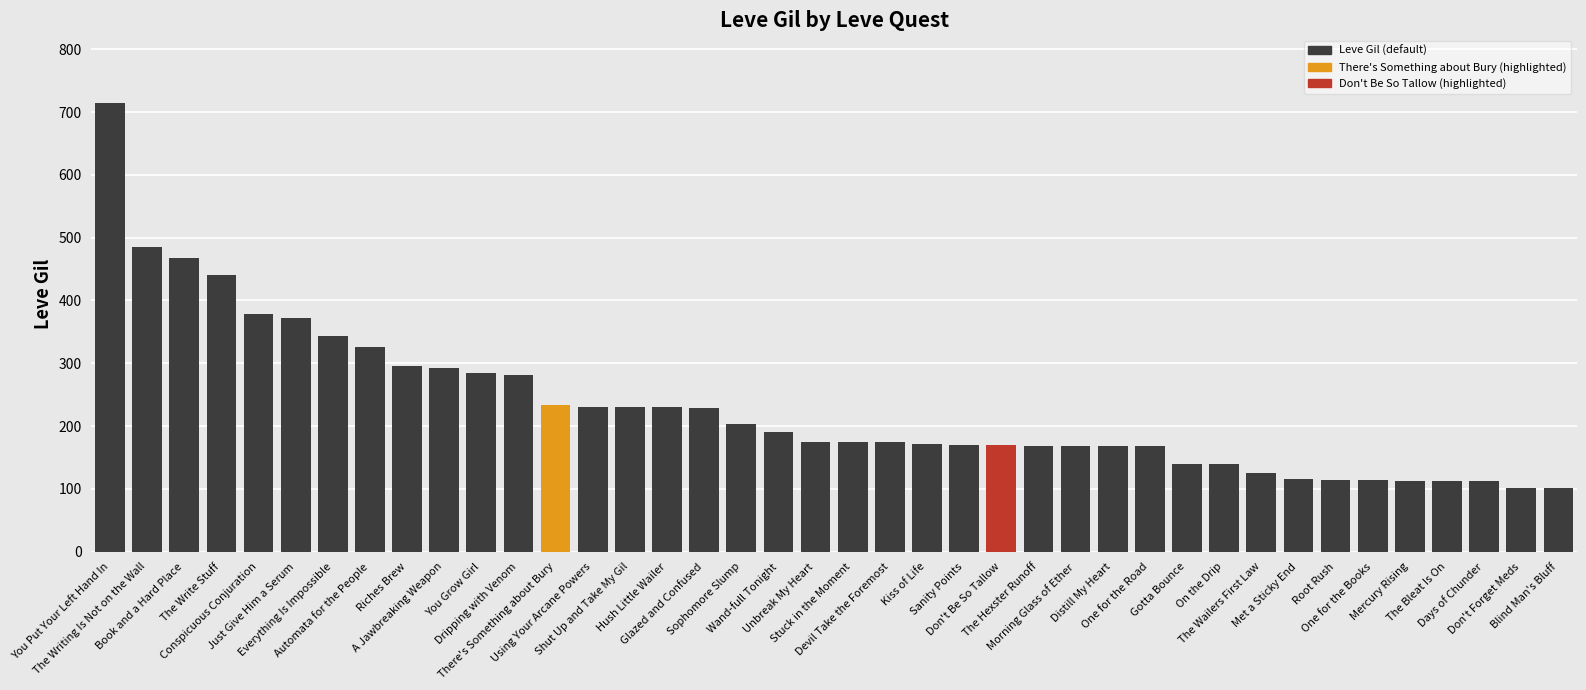

What is the value of the 12th bar from the left?

281